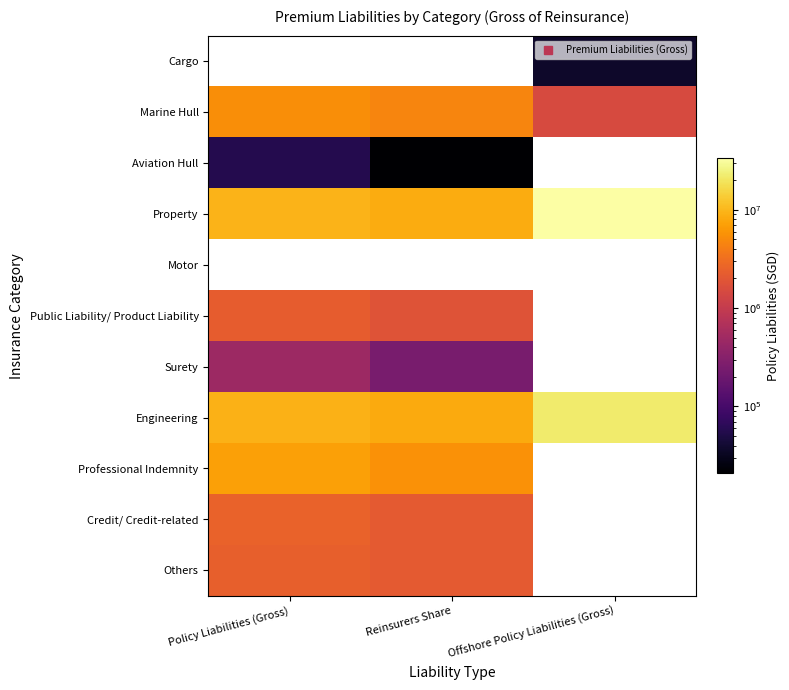

Is it true that Public Liability/ Product Liability equals 2274807.0 at Policy Liabilities (Gross)?

True